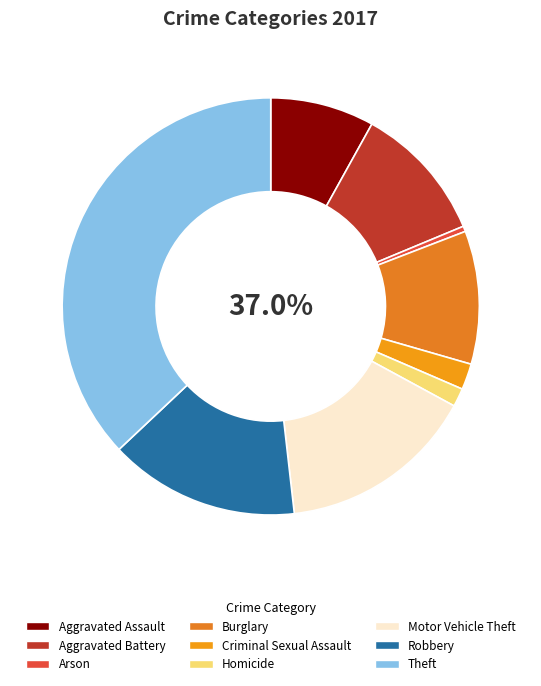

Between Arson and Aggravated Battery, which is larger?

Aggravated Battery